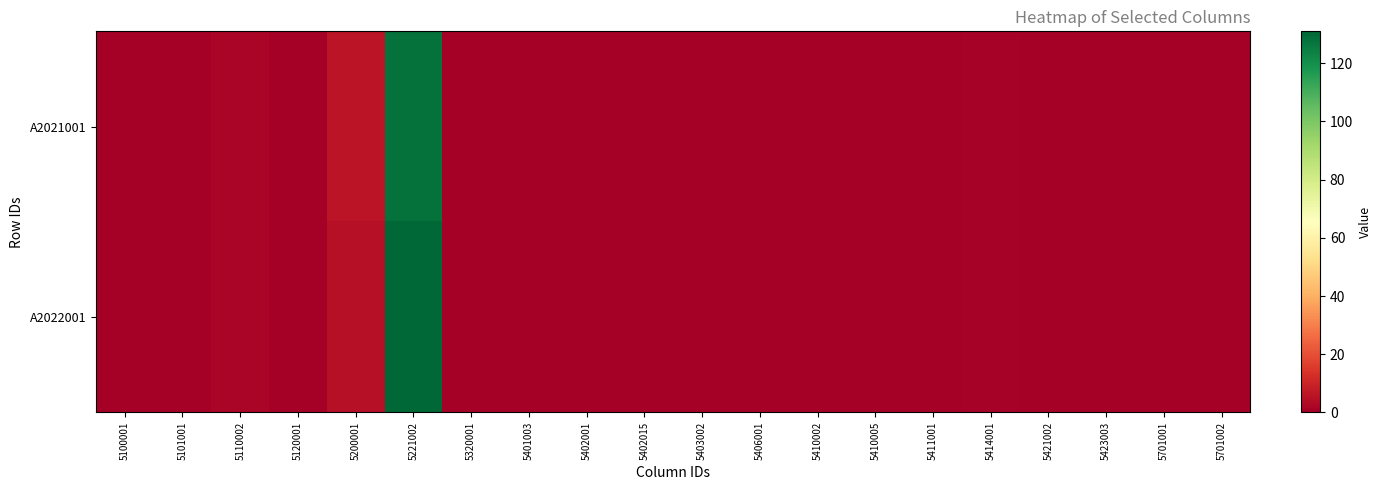

List the series in order of their peak value, lowest first.

A2021001, A2022001